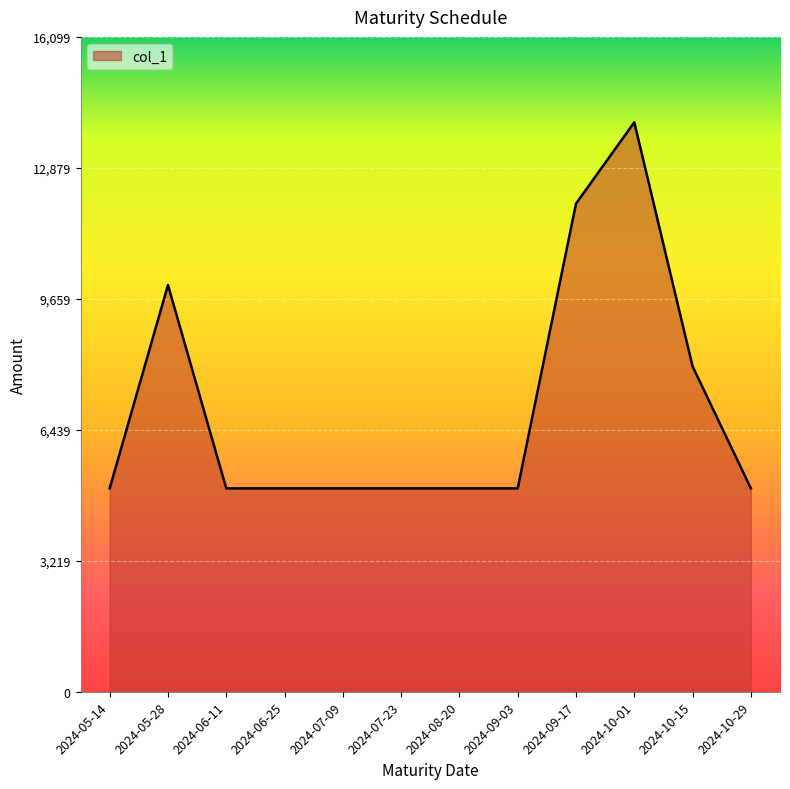

Count the number of categories in the chart.

12